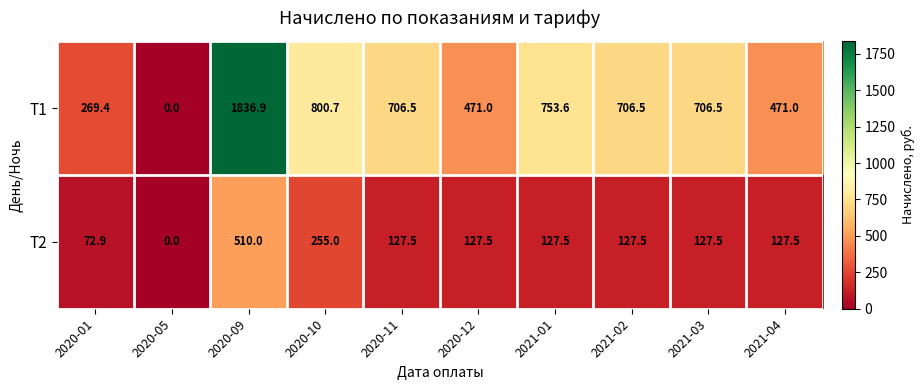

List the series in order of their overall mean, lowest first.

T2, T1